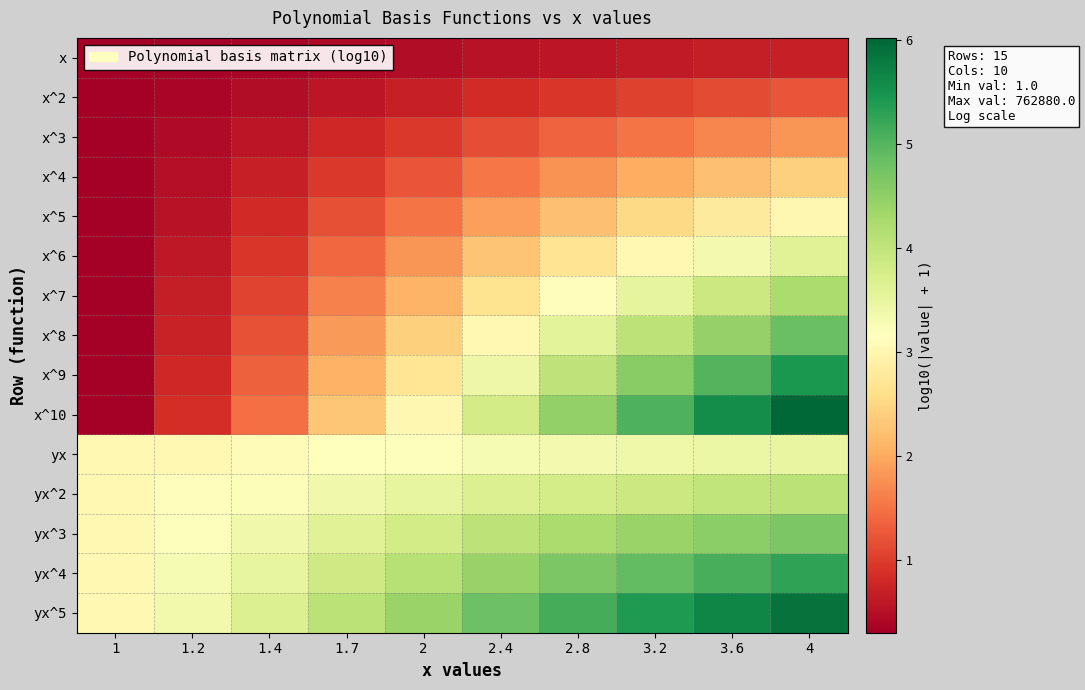

Reading left to right, list all the values displayed in this chart.

x: 1=0.3	1.2=0.3	1.4=0.4	1.7=0.4	2=0.5	2.4=0.5	2.8=0.6	3.2=0.6	3.6=0.7	4=0.7
x^2: 1=0.3	1.2=0.4	1.4=0.5	1.7=0.6	2=0.7	2.4=0.8	2.8=0.9	3.2=1.1	3.6=1.1	4=1.2
x^3: 1=0.3	1.2=0.4	1.4=0.6	1.7=0.8	2=1.0	2.4=1.2	2.8=1.4	3.2=1.5	3.6=1.7	4=1.8
x^4: 1=0.3	1.2=0.5	1.4=0.7	1.7=1.0	2=1.2	2.4=1.5	2.8=1.8	3.2=2.0	3.6=2.2	4=2.4
x^5: 1=0.3	1.2=0.5	1.4=0.8	1.7=1.2	2=1.5	2.4=1.9	2.8=2.2	3.2=2.5	3.6=2.8	4=3.0
x^6: 1=0.3	1.2=0.6	1.4=0.9	1.7=1.4	2=1.8	2.4=2.3	2.8=2.7	3.2=3.0	3.6=3.3	4=3.6
x^7: 1=0.3	1.2=0.7	1.4=1.1	1.7=1.6	2=2.1	2.4=2.7	2.8=3.1	3.2=3.5	3.6=3.9	4=4.2
x^8: 1=0.3	1.2=0.7	1.4=1.2	1.7=1.8	2=2.4	2.4=3.0	2.8=3.6	3.2=4.0	3.6=4.5	4=4.8
x^9: 1=0.3	1.2=0.8	1.4=1.3	1.7=2.1	2=2.7	2.4=3.4	2.8=4.0	3.2=4.5	3.6=5.0	4=5.4
x^10: 1=0.3	1.2=0.9	1.4=1.5	1.7=2.3	2=3.0	2.4=3.8	2.8=4.5	3.2=5.1	3.6=5.6	4=6.0
yx: 1=3.0	1.2=3.0	1.4=3.1	1.7=3.1	2=3.2	2.4=3.3	2.8=3.3	3.2=3.4	3.6=3.4	4=3.5
yx^2: 1=3.0	1.2=3.1	1.4=3.2	1.7=3.4	2=3.5	2.4=3.7	2.8=3.8	3.2=3.9	3.6=4.0	4=4.1
yx^3: 1=3.0	1.2=3.2	1.4=3.4	1.7=3.6	2=3.8	2.4=4.0	2.8=4.2	3.2=4.4	3.6=4.5	4=4.7
yx^4: 1=3.0	1.2=3.3	1.4=3.5	1.7=3.8	2=4.1	2.4=4.4	2.8=4.7	3.2=4.9	3.6=5.1	4=5.3
yx^5: 1=3.0	1.2=3.4	1.4=3.7	1.7=4.1	2=4.4	2.4=4.8	2.8=5.1	3.2=5.4	3.6=5.7	4=5.9